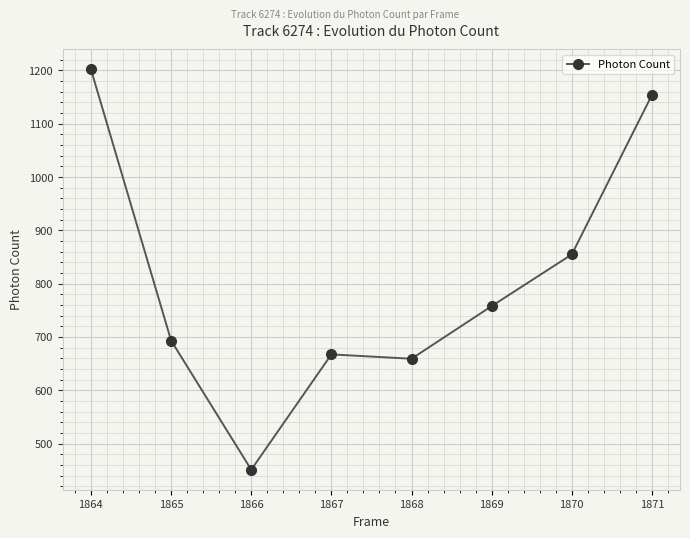

Is this an area chart (filled region under the line)?

No